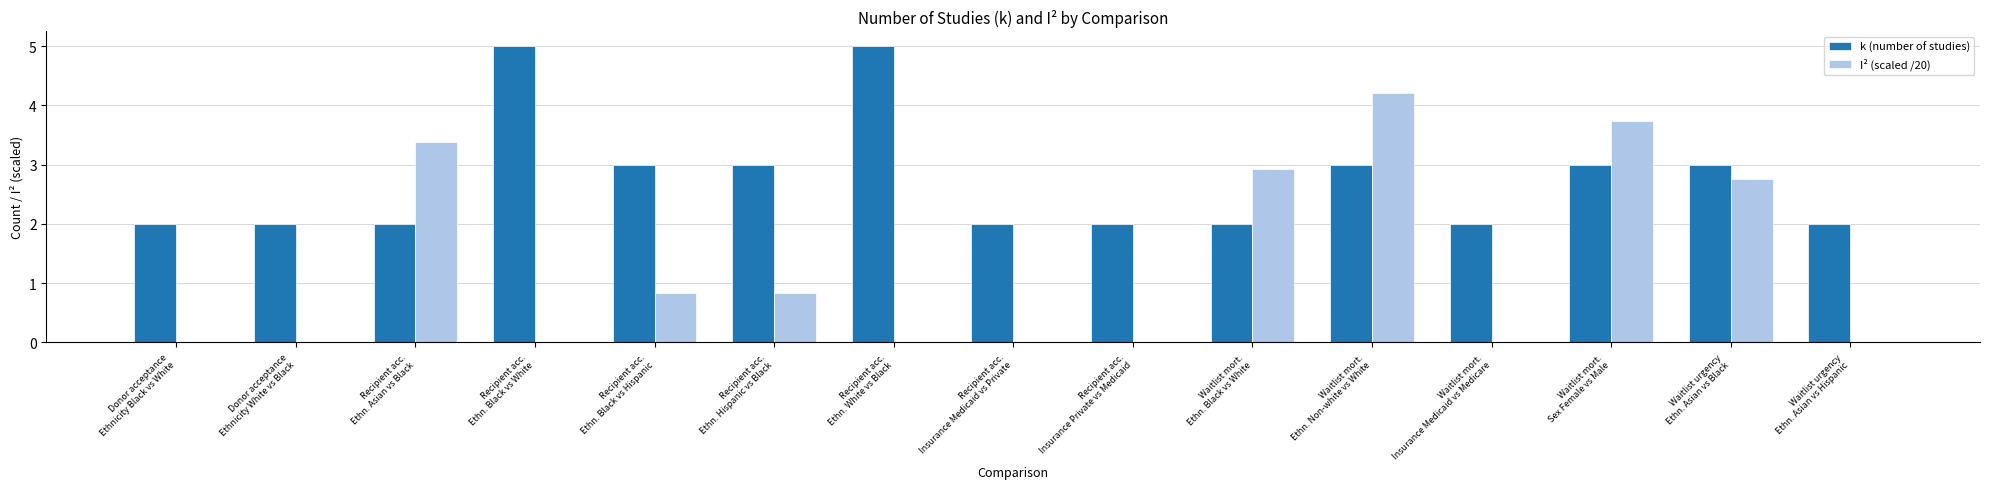

What are all the series names shown in the legend?

k (number of studies), I² (scaled /20)